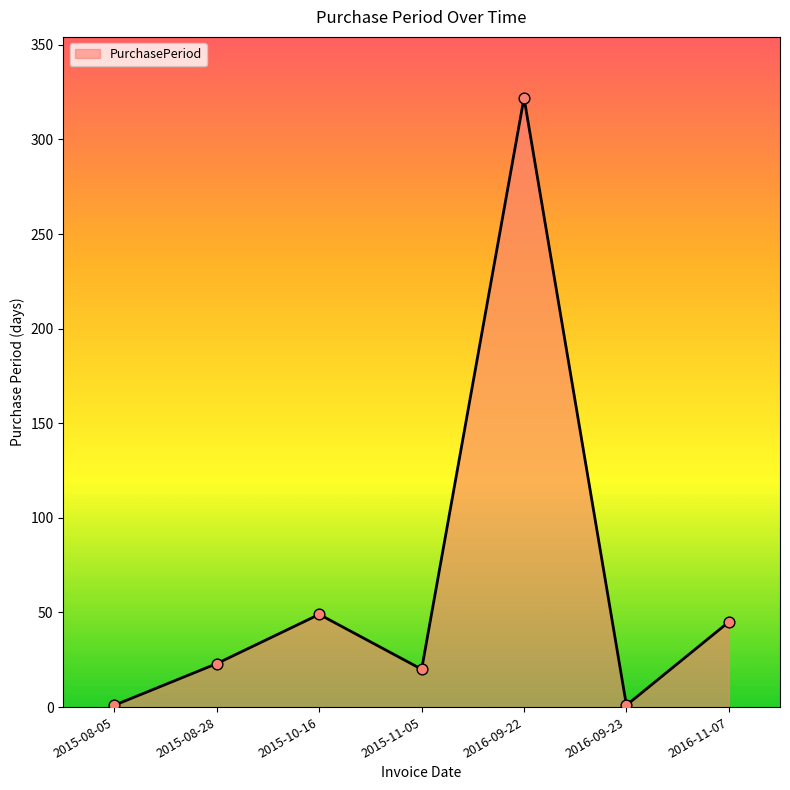

Which has a higher value, 2015-08-28 or 2016-09-22?

2016-09-22